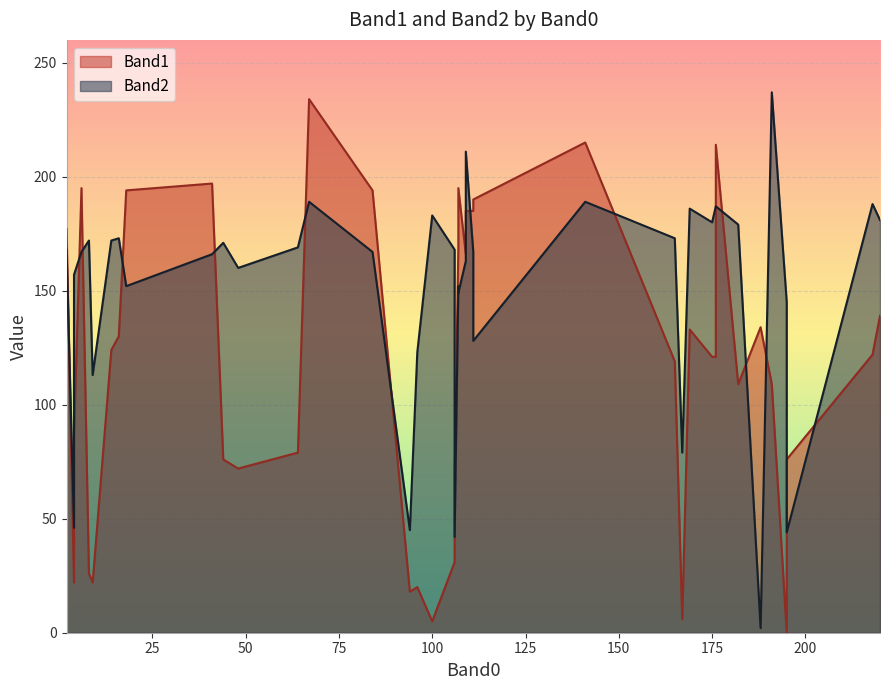

What is the spread (max minus min) of values at 218?

66